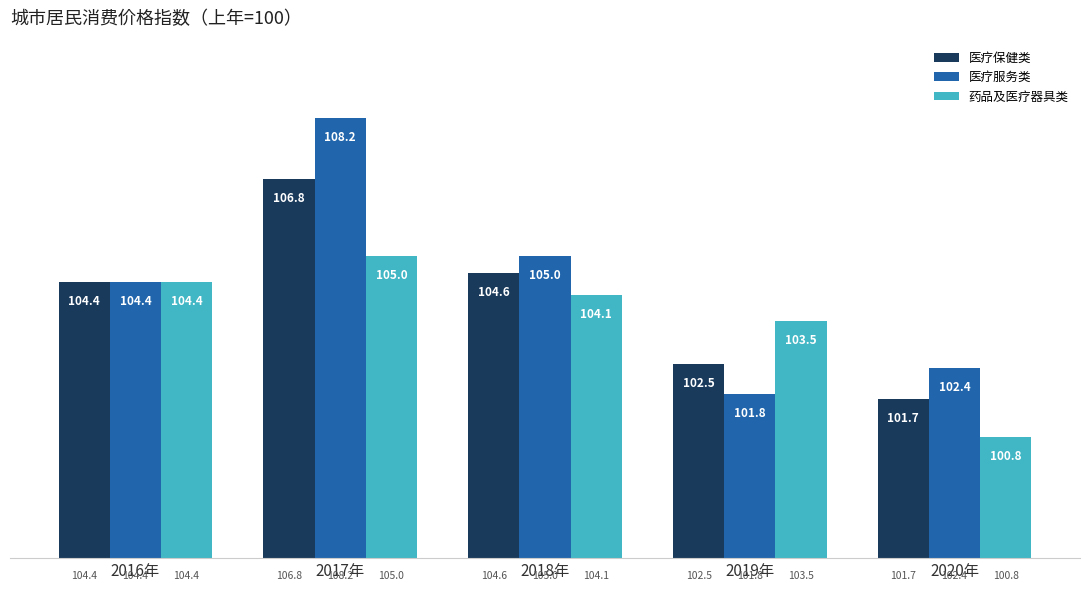

What is the label of the 3rd bar from the left?

2018年